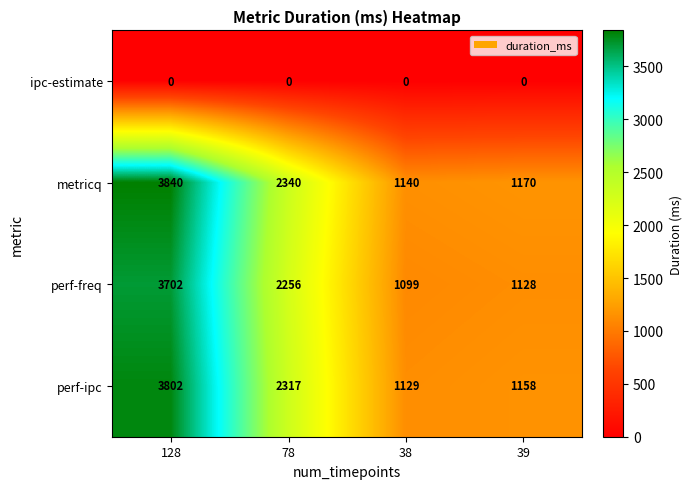

Which series has the largest total across all categories?

metricq